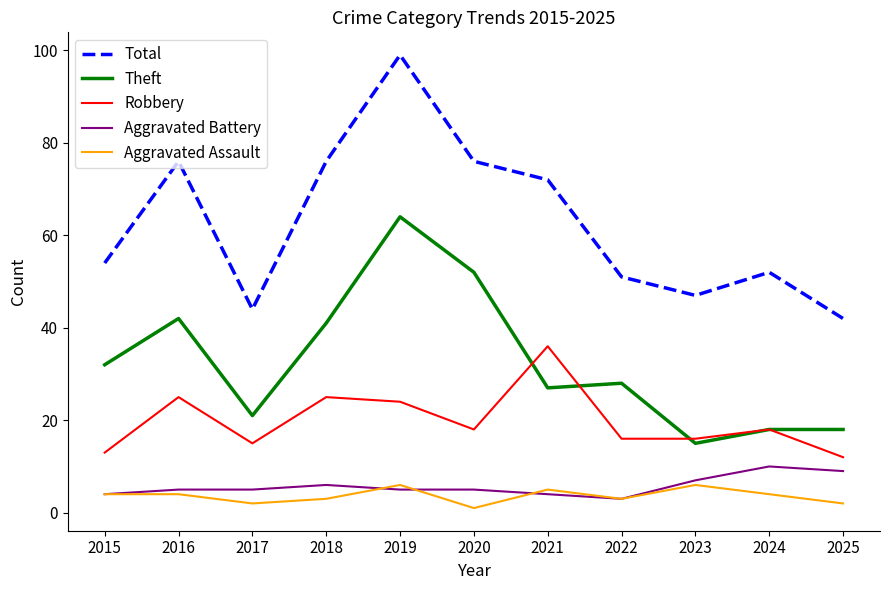

True or false: Aggravated Assault and Theft cross at least once.

False